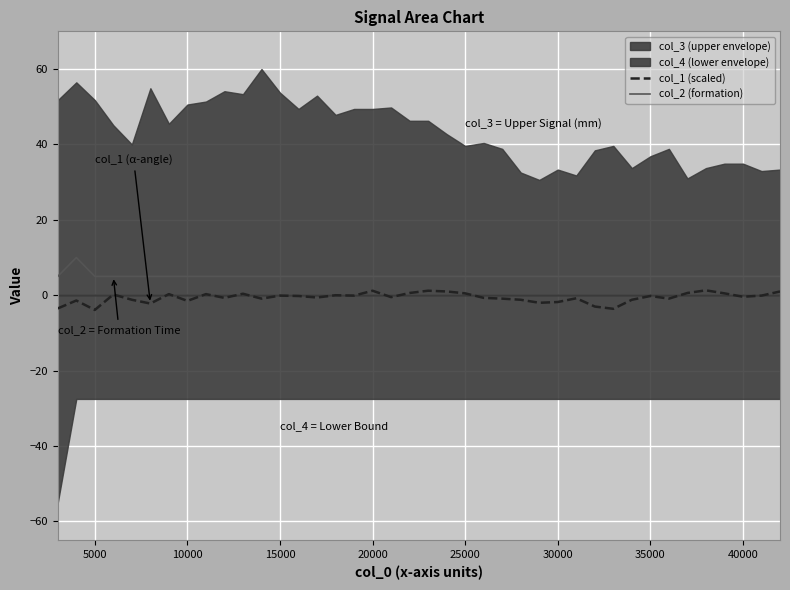

True or false: col_2 (formation) has a value of 5.0 at 25000.

True